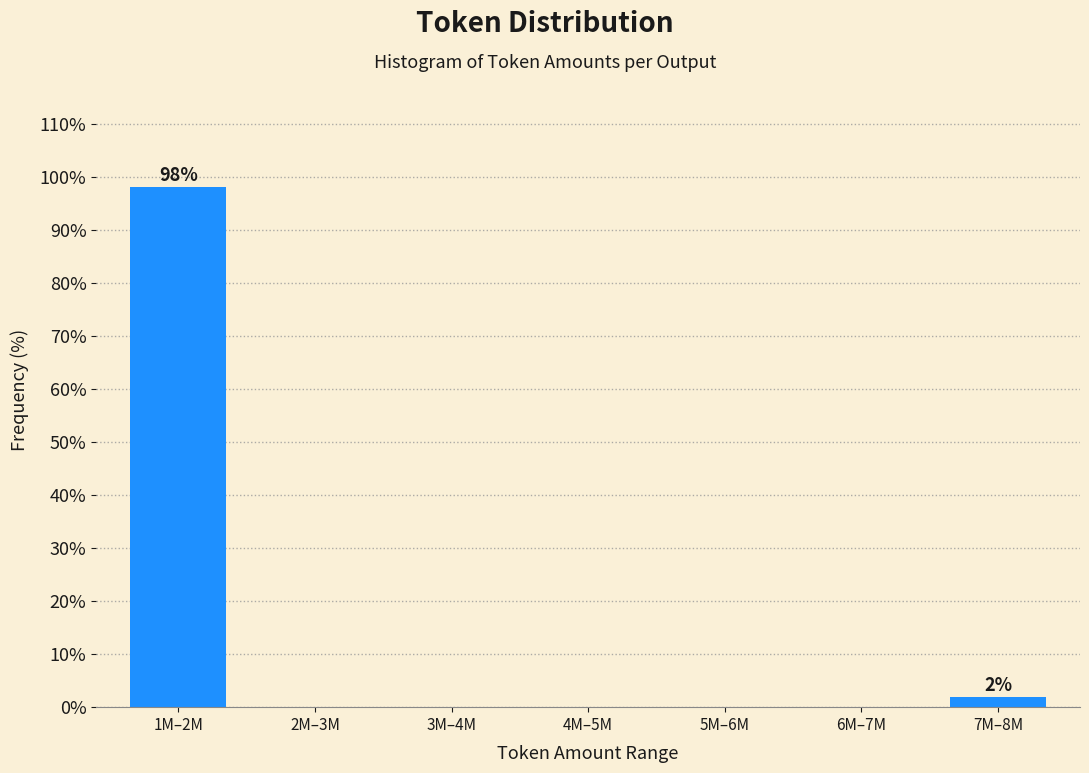

Reading right to left, extract all data points from this chart.

7M–8M=1.9	6M–7M=0.0	5M–6M=0.0	4M–5M=0.0	3M–4M=0.0	2M–3M=0.0	1M–2M=98.1